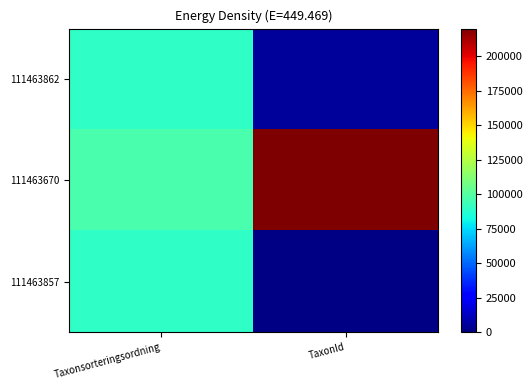

How many series are shown in this chart?

3